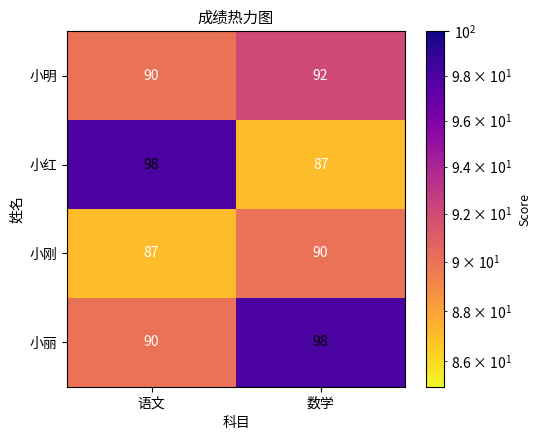

At which category is the sum across all series the highest?

数学